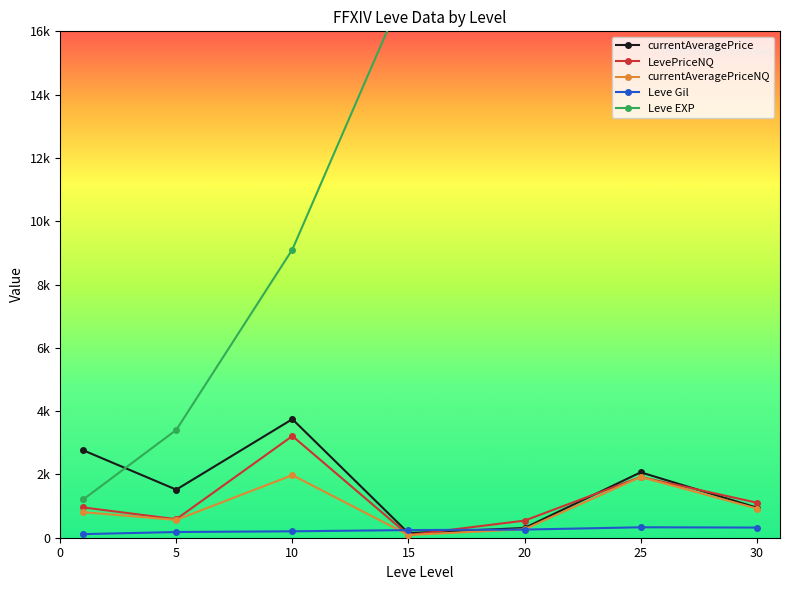

Rank the series by their maximum value, from lowest to highest.

Leve Gil, currentAveragePriceNQ, LevePriceNQ, currentAveragePrice, Leve EXP